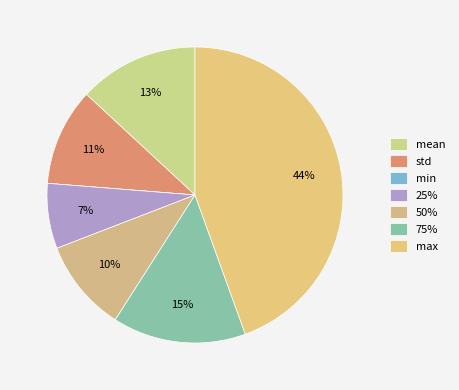

How many segments does this pie chart have?

7